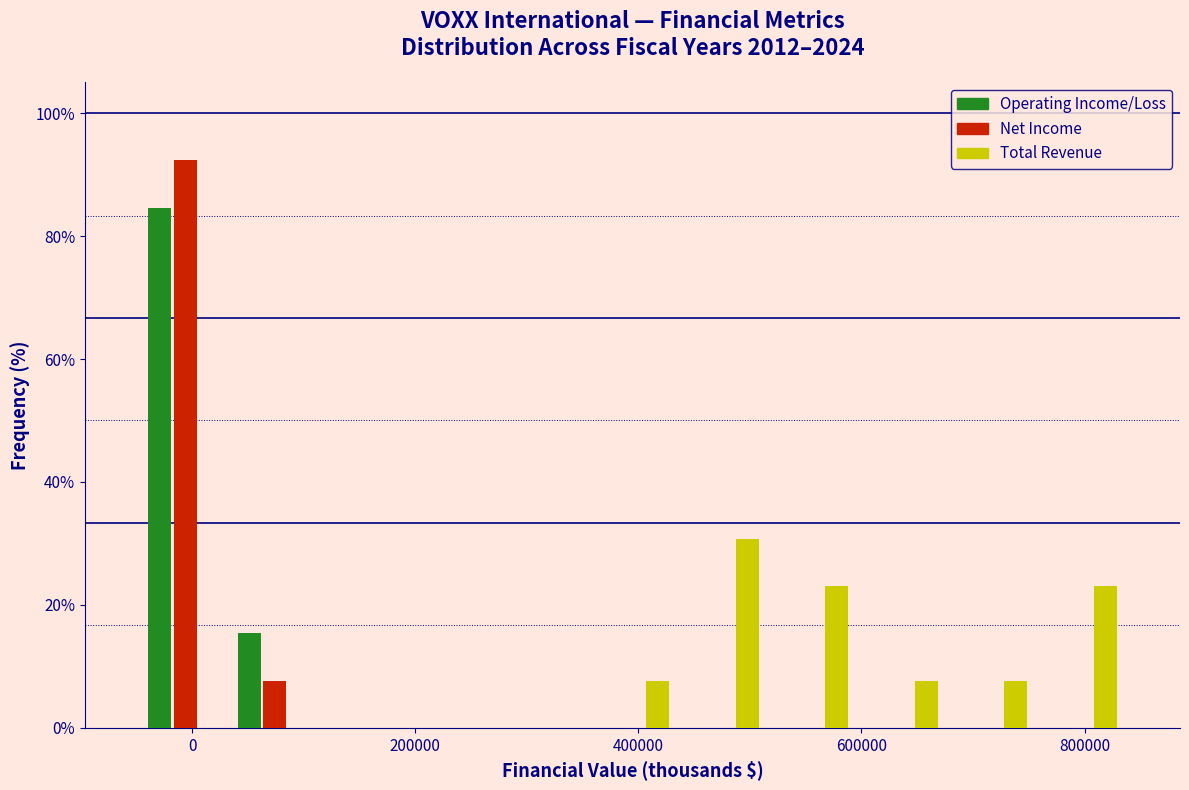

What is the height of the Total Revenue bar covering 680000 to 760000 on the x-axis? Neither the bar edges nor the heights are printed on the chart, so give them approximately, as read against the axes.

8